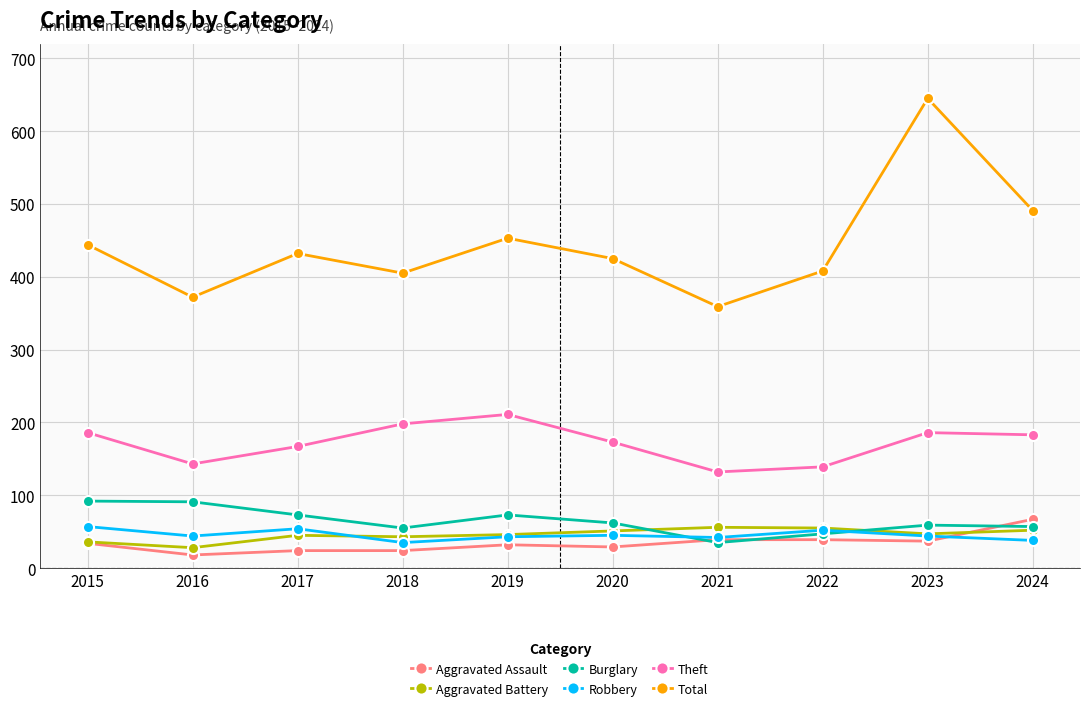

What is the minimum value for Aggravated Battery?

28